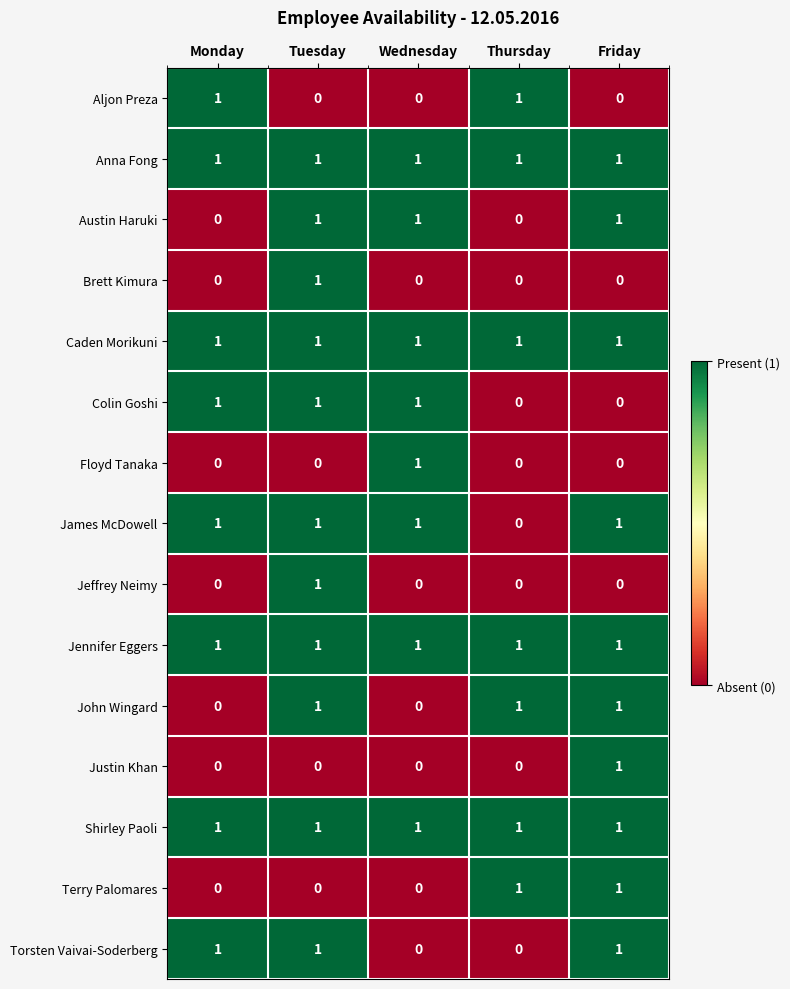

Is it true that Shirley Paoli equals 1 at Thursday?

True